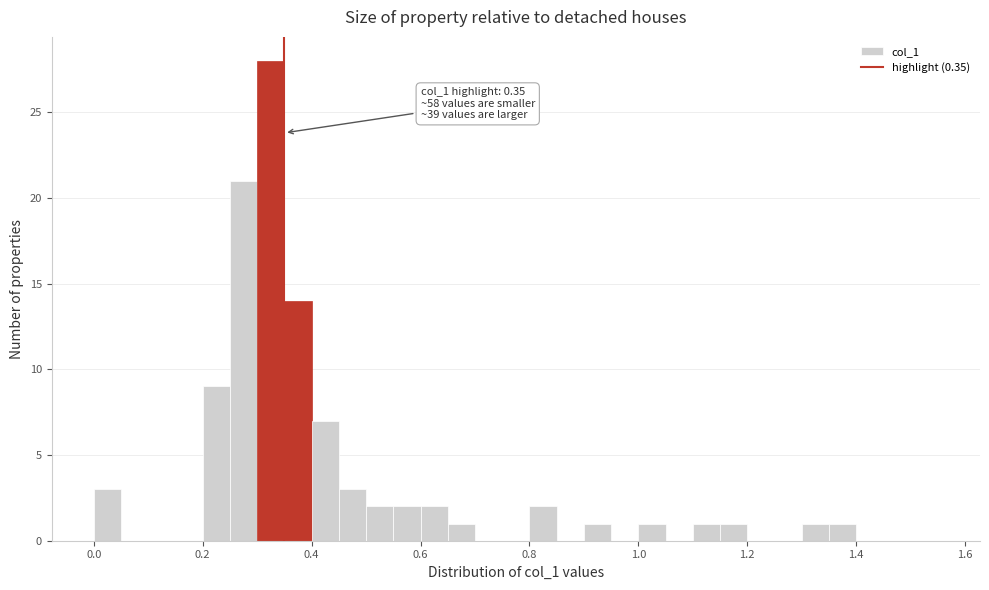

Read against the x-axis, roughly where is the centre of the tallest bar?

0.32